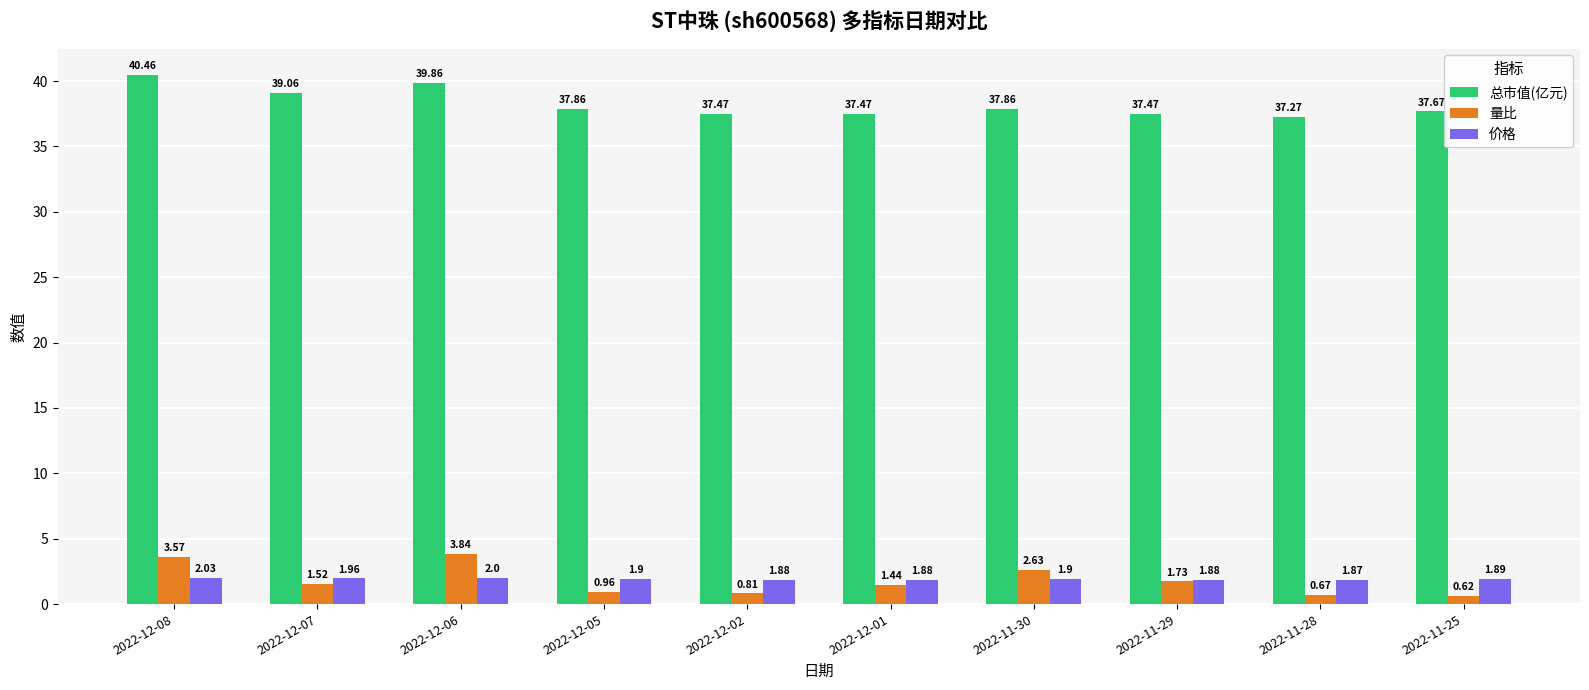

Is it true that 总市值(亿元) equals 9.5 at 2022-11-30?

False